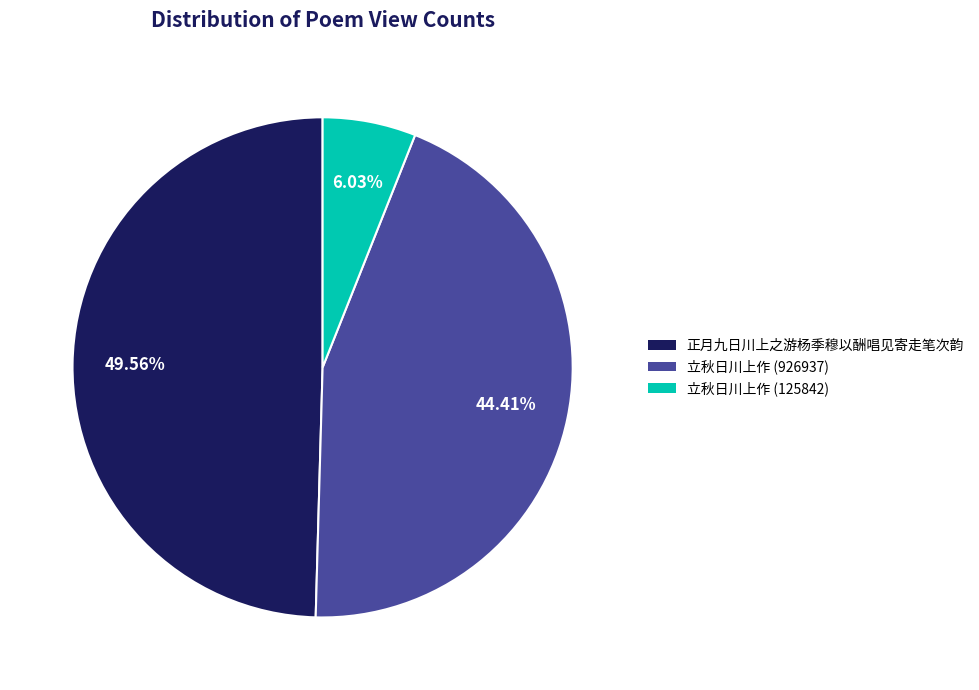

Which category has the smallest portion of the pie?

立秋日川上作 (125842)